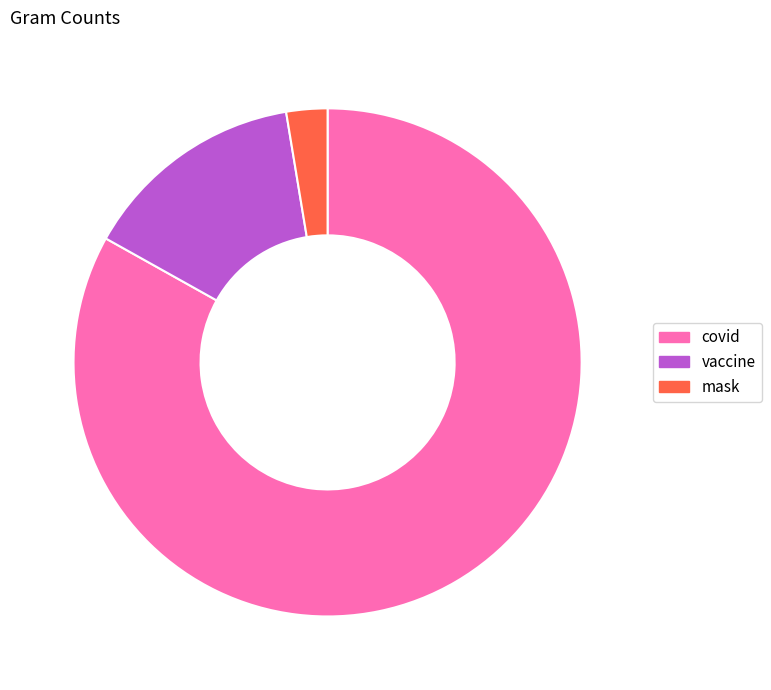

Rank the categories by value from lowest to highest.

mask, vaccine, covid